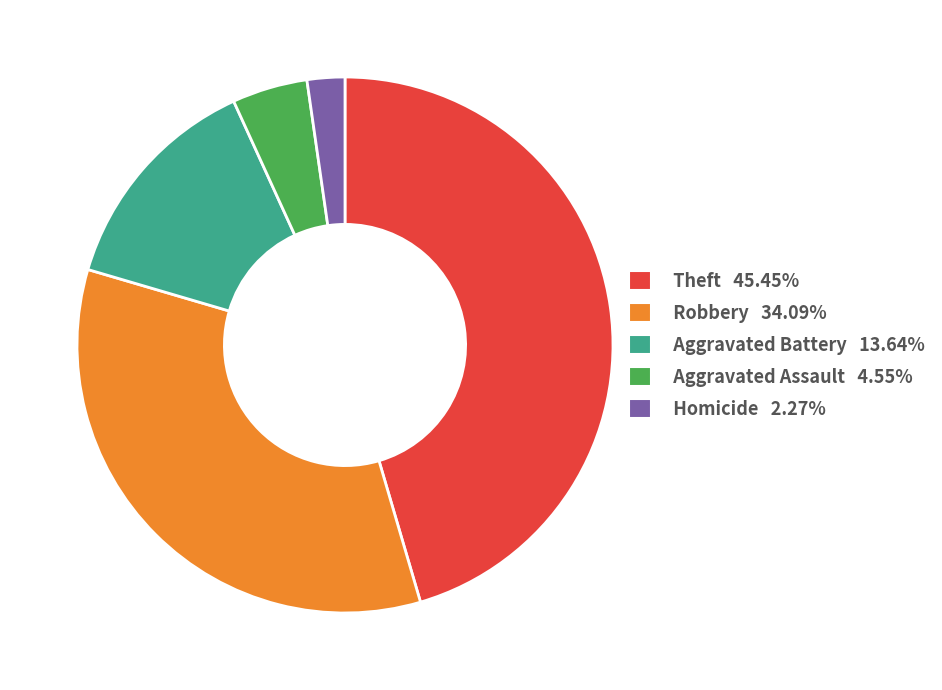

Do Homicide 2.27% and Theft 45.45% together represent more than half of the pie?

No